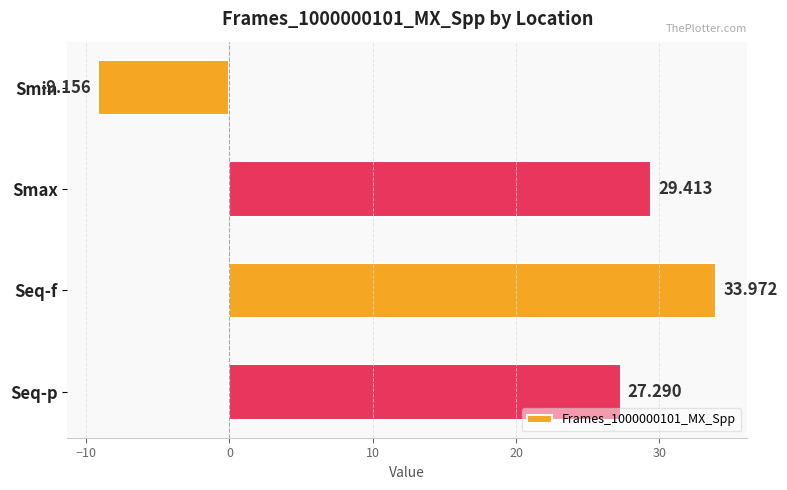

What is the maximum value shown in the chart?

34.0